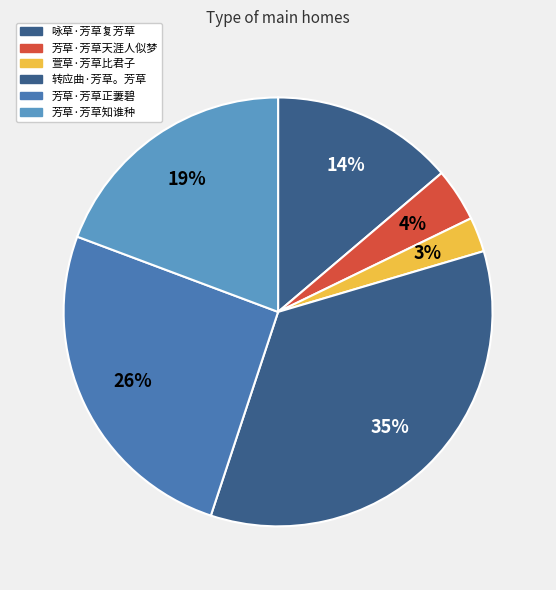

Does 咏草·芳草复芳草 represent more than half of the total?

No